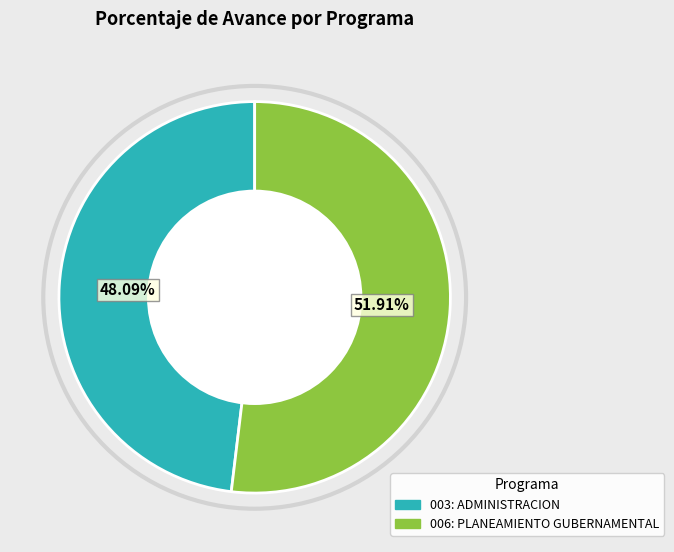

Rank the categories by value from lowest to highest.

003: ADMINISTRACION, 006: PLANEAMIENTO GUBERNAMENTAL